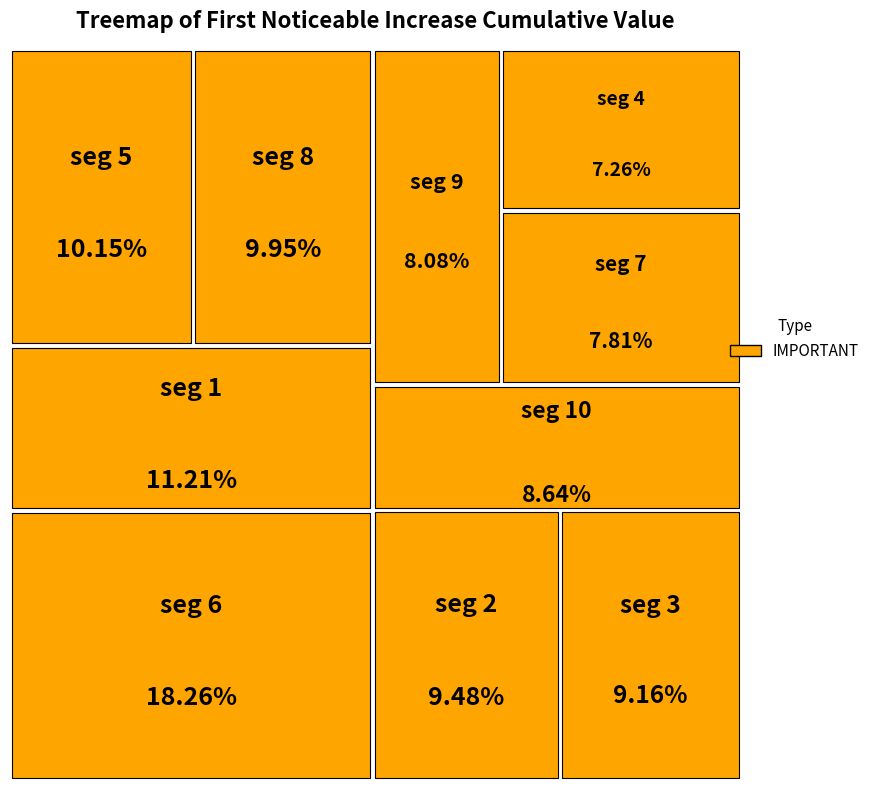

Does signal segment 7 account for over 50% of the chart?

No